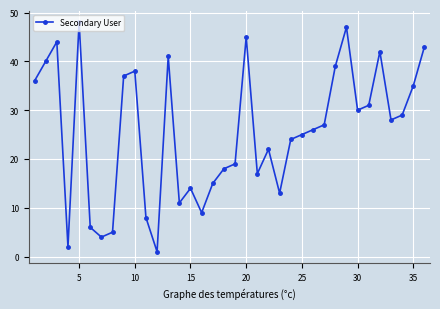

What is the difference between the maximum and minimum values?

47